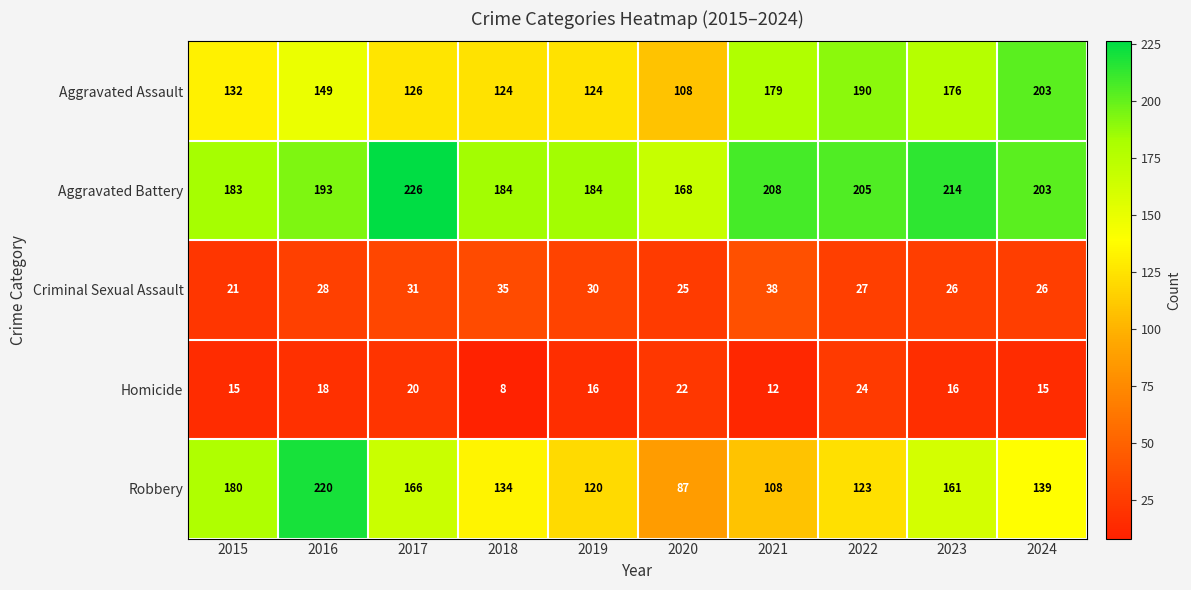

What is the difference between the highest and lowest values at 2015?

168